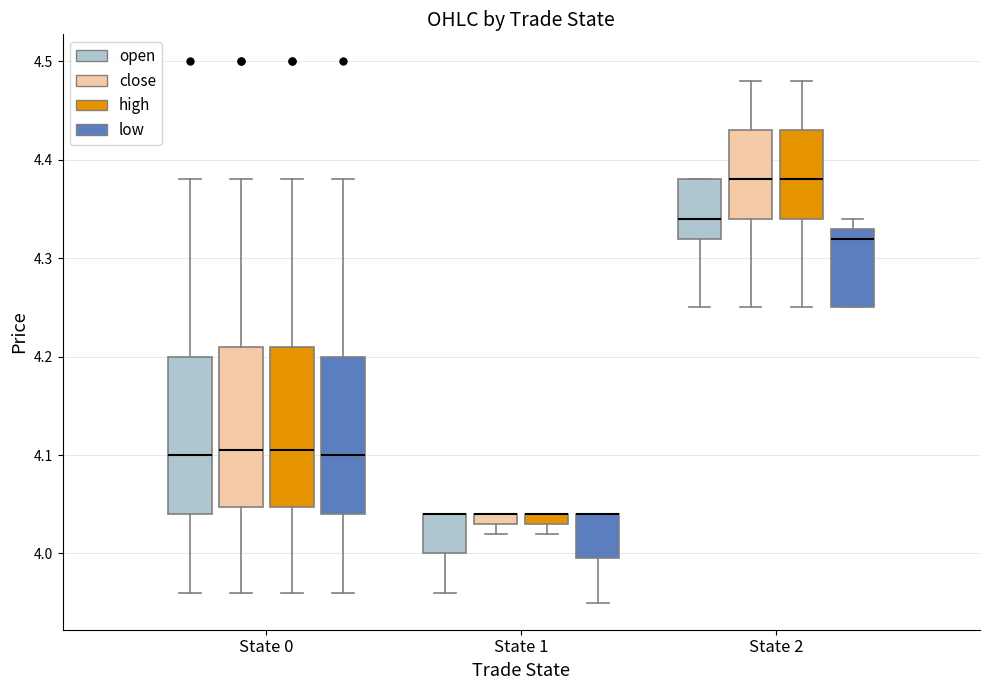

Where is the lower edge of the box for State 1 (low) on the y-axis? The values are not printed on the chart, so give them approximately, as read against the axis.

4.00